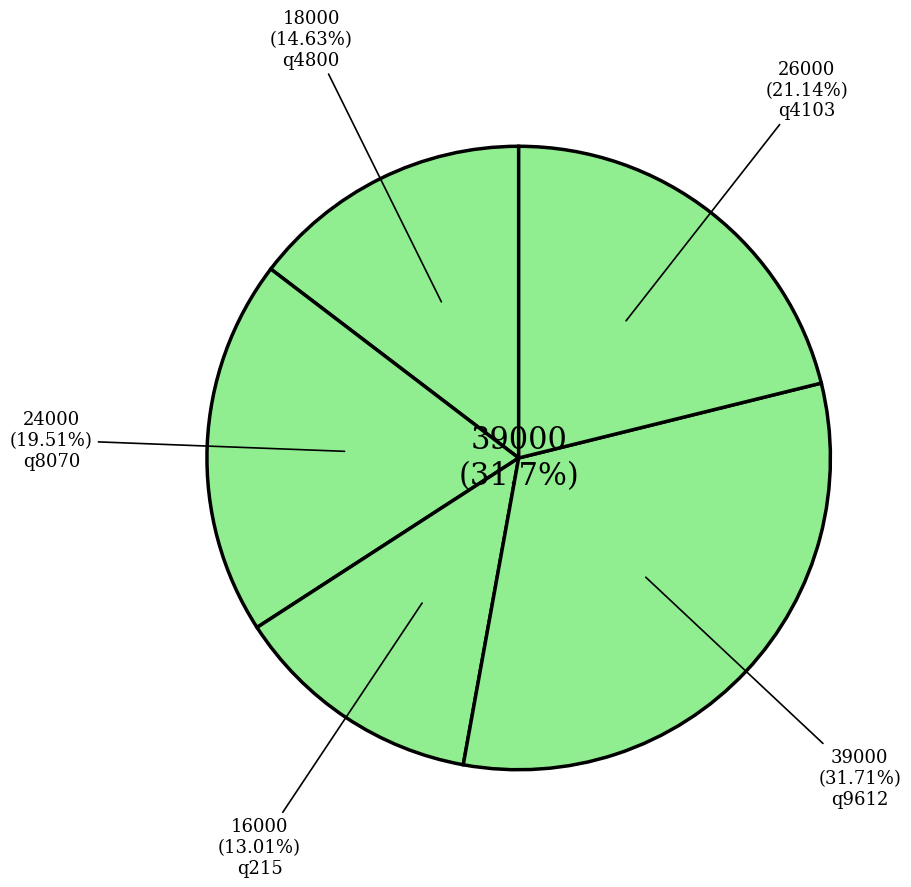

Do q4103 and q4800 together represent more than half of the pie?

No